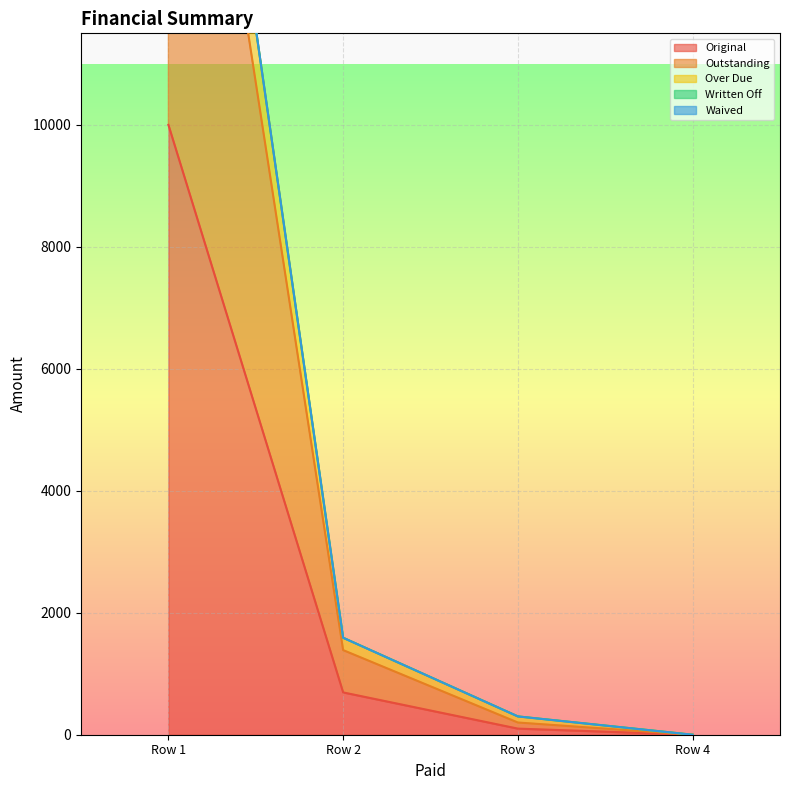

True or false: Outstanding and Over Due cross at least once.

False